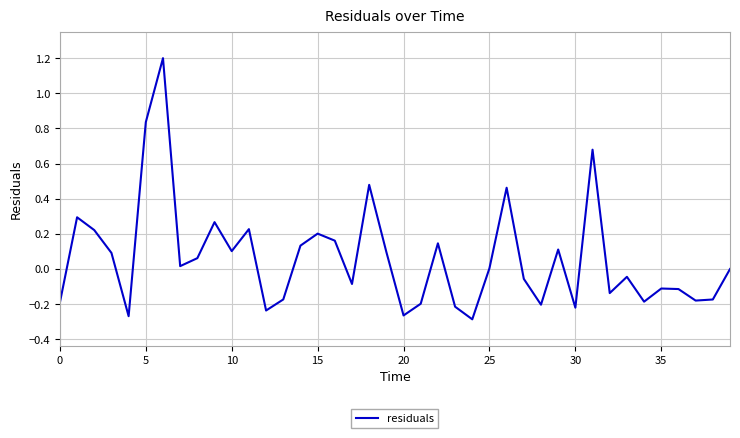

What is the greatest value displayed?

1.2